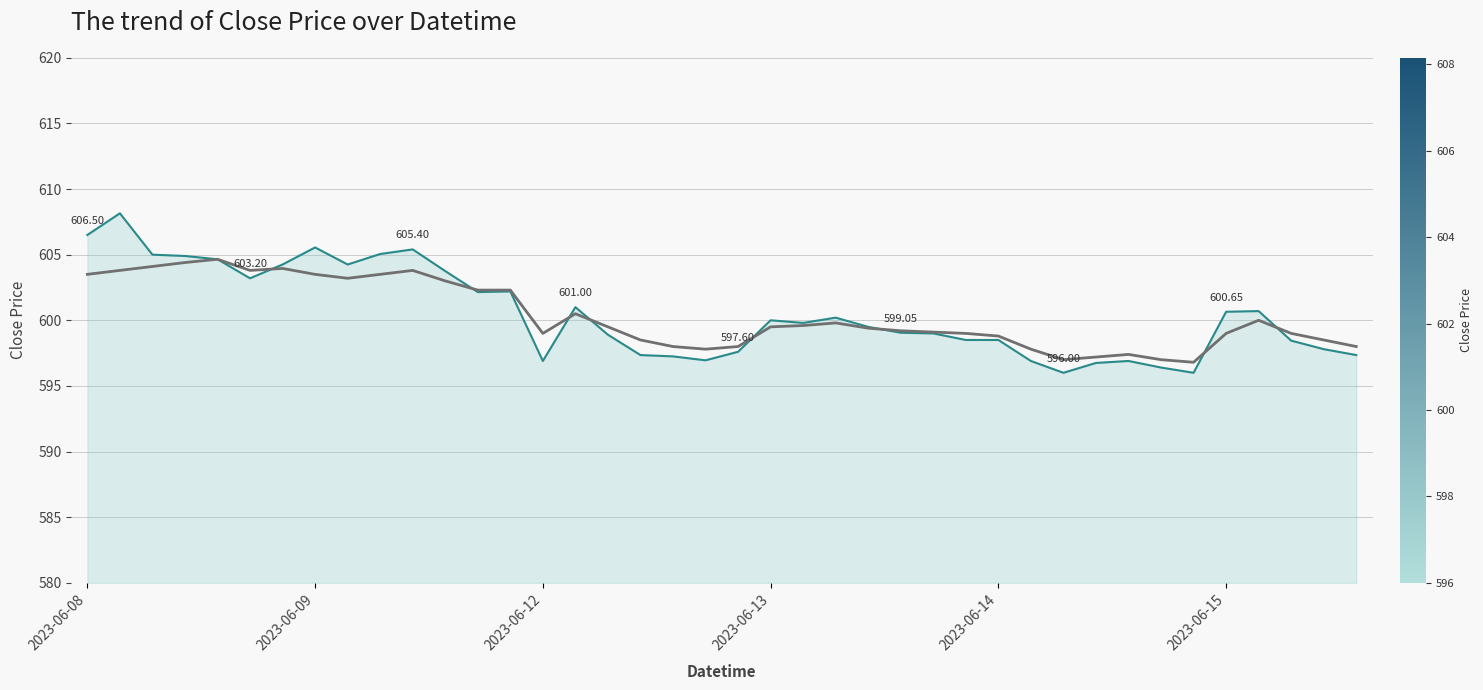

Is this an area chart (filled region under the line)?

Yes